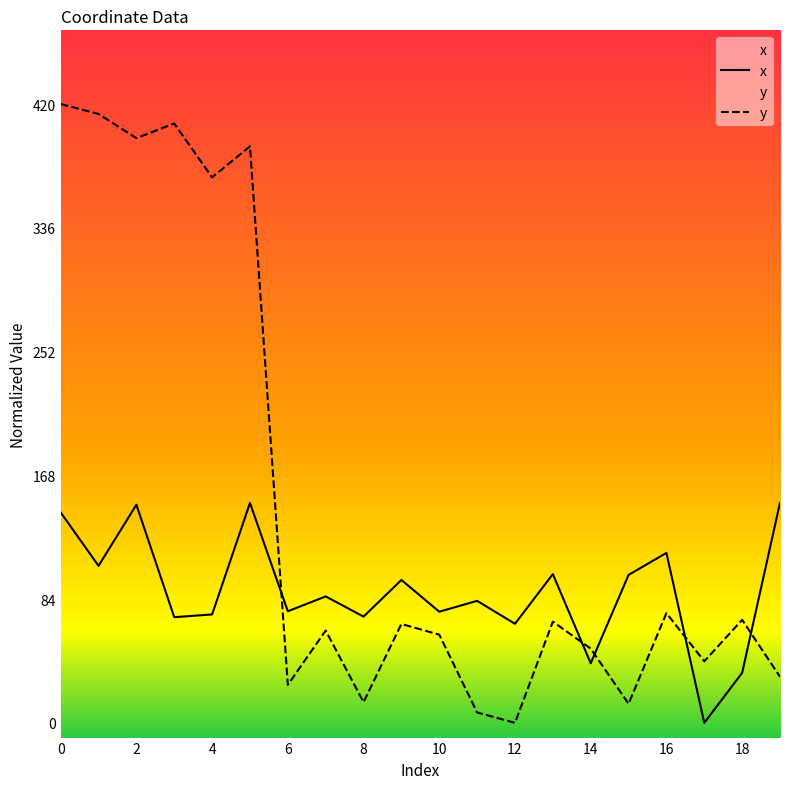

What is the spread (max minus min) of values at 19?

118.1